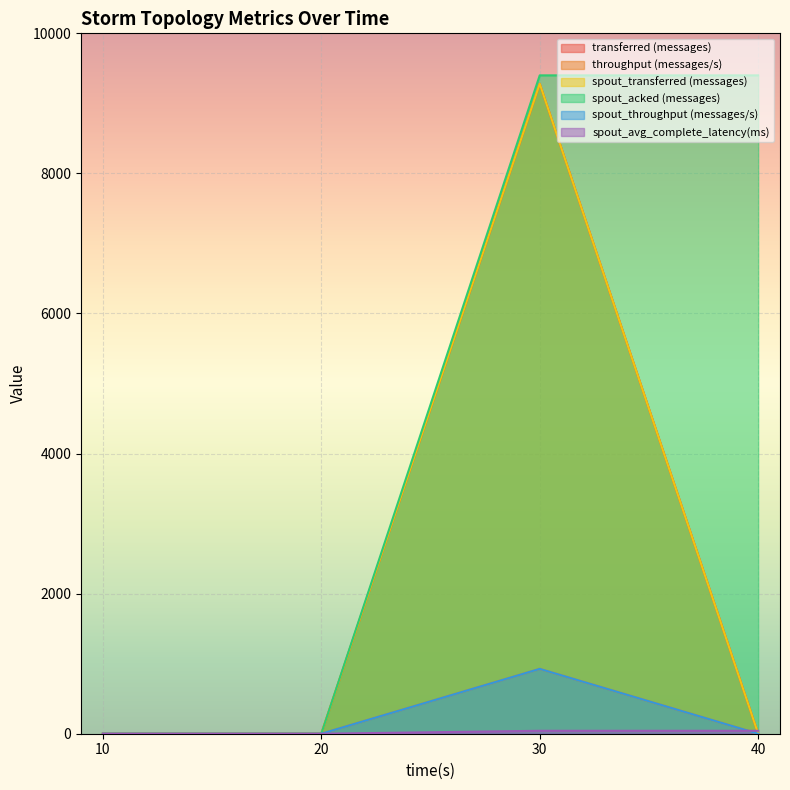

True or false: spout_throughput (messages/s) has a value of 926.0 at 30.

True